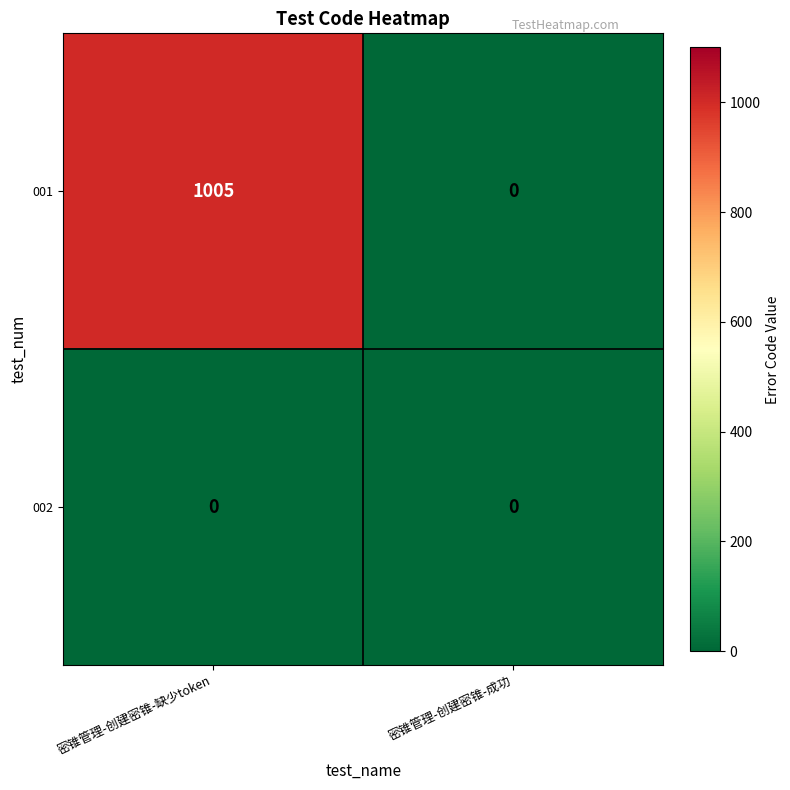

List the series in order of their peak value, highest first.

001, 002